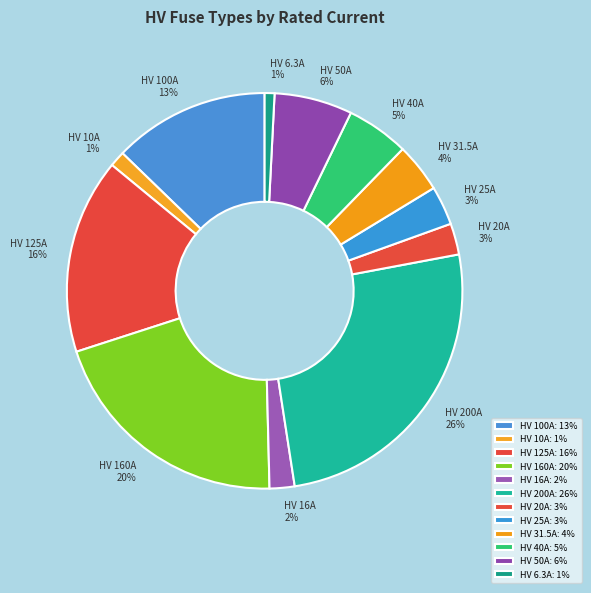

What percentage is the HV 6.3A slice, to the nearest percent?

1%